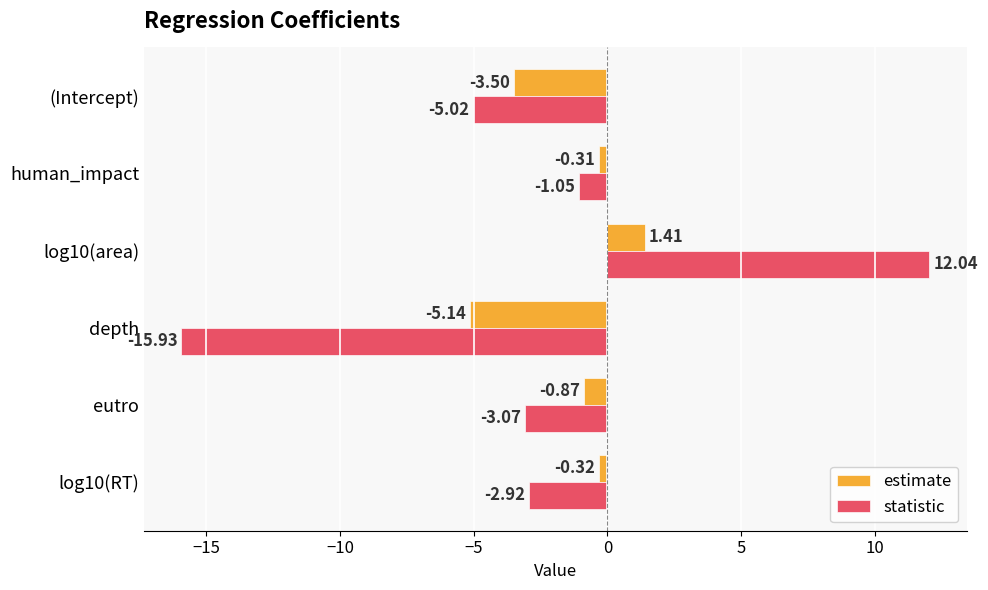

What is the difference between the highest and lowest values at (Intercept)?

1.5